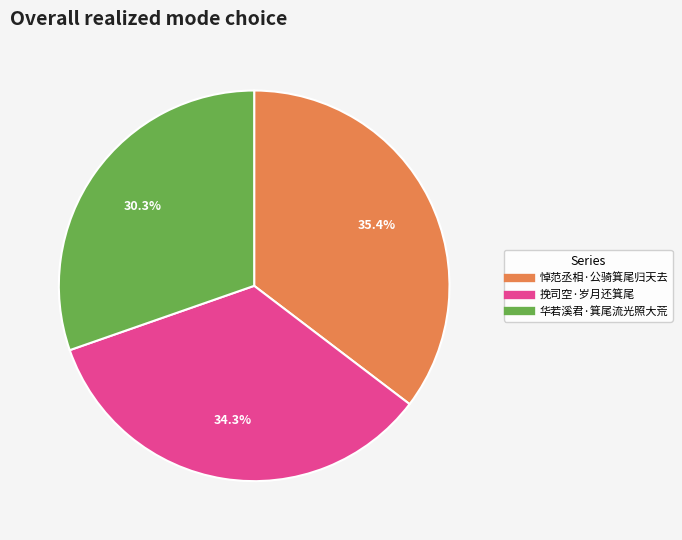

Which has a higher value, 华若溪君·箕尾流光照大荒 or 挽司空·岁月还箕尾?

挽司空·岁月还箕尾